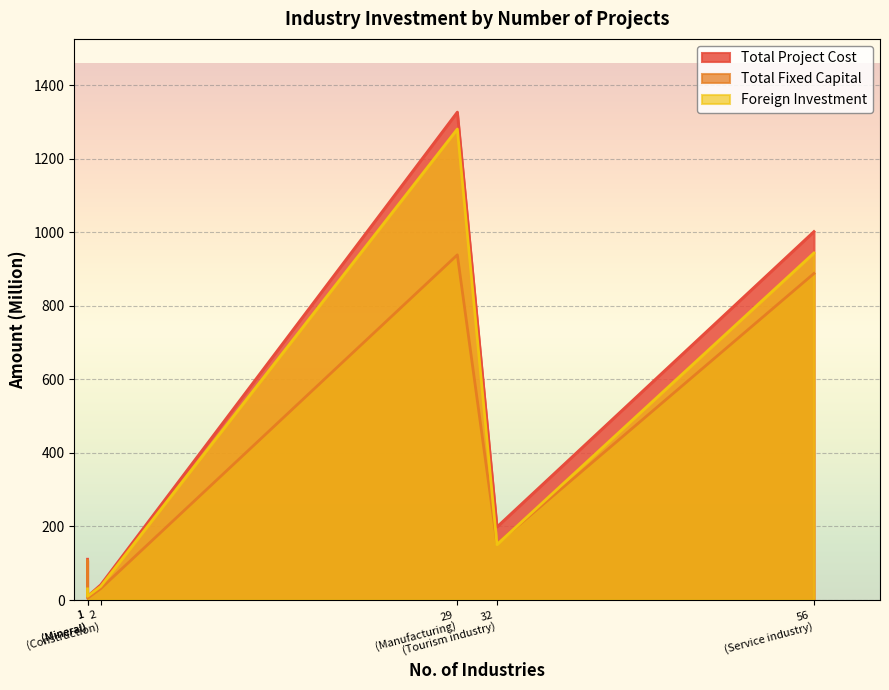

What is the sum of the Foreign Investment values at Service industry and Manufacturing?

2224.9